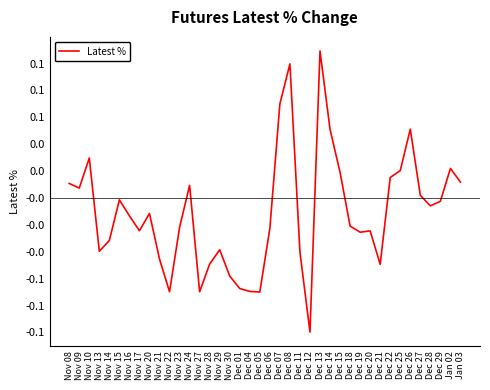

True or false: the data shows -0.0 at Dec 19.

False